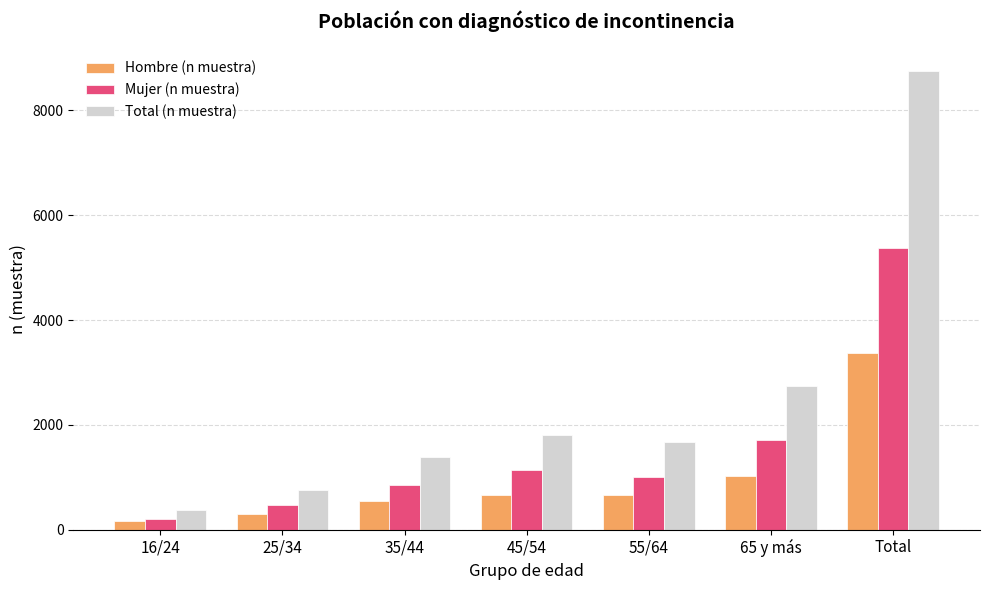

List the series in order of their peak value, highest first.

Total (n muestra), Mujer (n muestra), Hombre (n muestra)